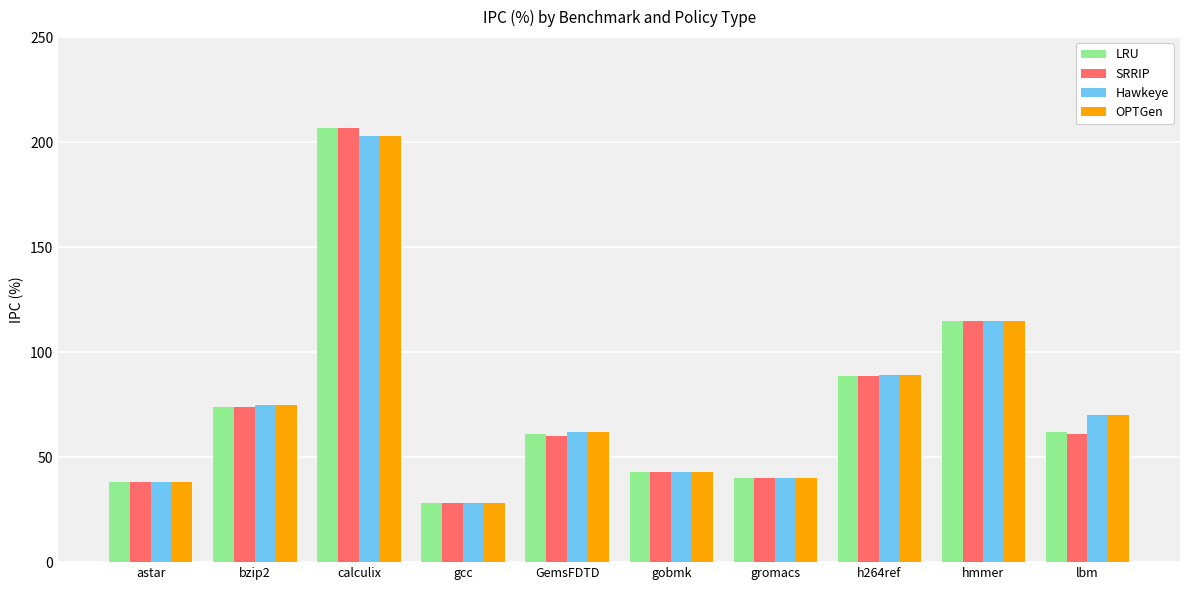

How many bars are there in each group?

4